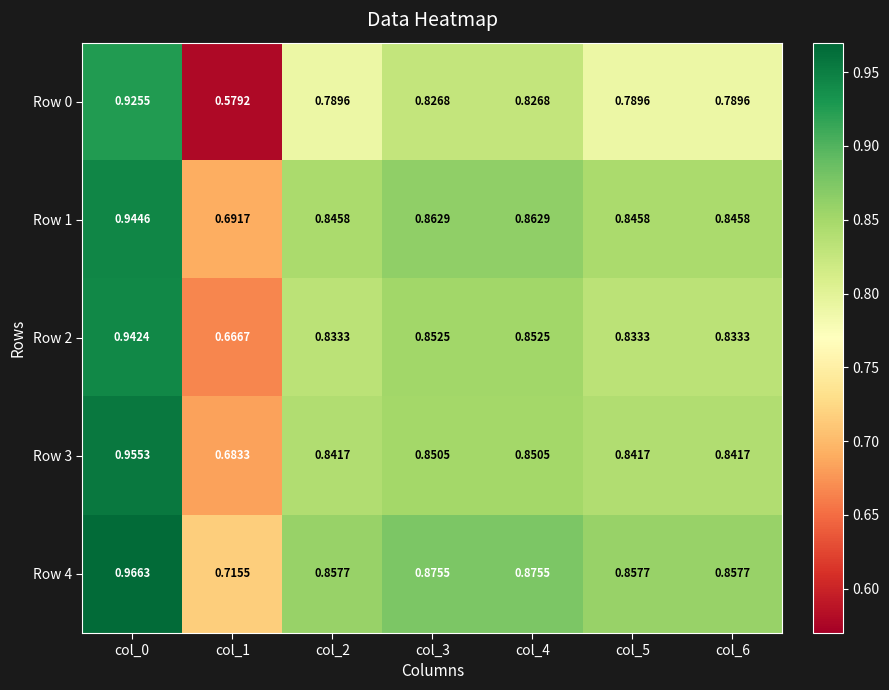

Reading left to right, transcribe all the data shown in this chart.

Row 0: col_0=0.9	col_1=0.6	col_2=0.8	col_3=0.8	col_4=0.8	col_5=0.8	col_6=0.8
Row 1: col_0=0.9	col_1=0.7	col_2=0.8	col_3=0.9	col_4=0.9	col_5=0.8	col_6=0.8
Row 2: col_0=0.9	col_1=0.7	col_2=0.8	col_3=0.9	col_4=0.9	col_5=0.8	col_6=0.8
Row 3: col_0=1.0	col_1=0.7	col_2=0.8	col_3=0.9	col_4=0.9	col_5=0.8	col_6=0.8
Row 4: col_0=1.0	col_1=0.7	col_2=0.9	col_3=0.9	col_4=0.9	col_5=0.9	col_6=0.9